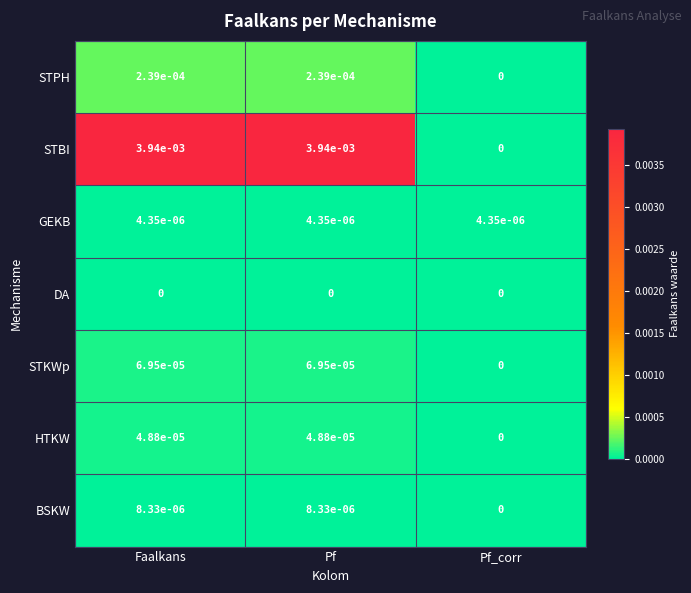

Which series has the widest spread of values?

STBI